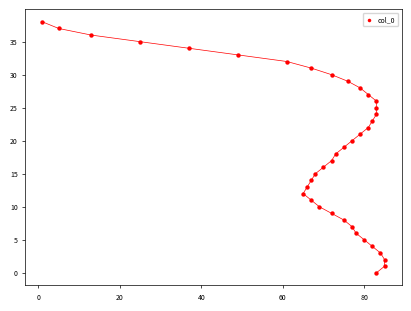

What is the range of X values (max minus min)?

84